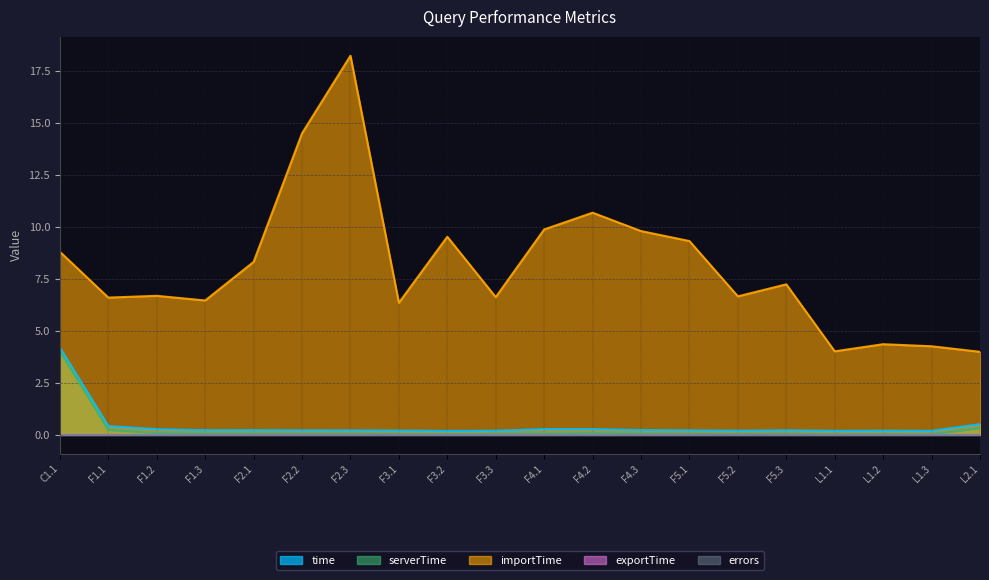

True or false: exportTime has more than 2 points higher than both neighbors.

False